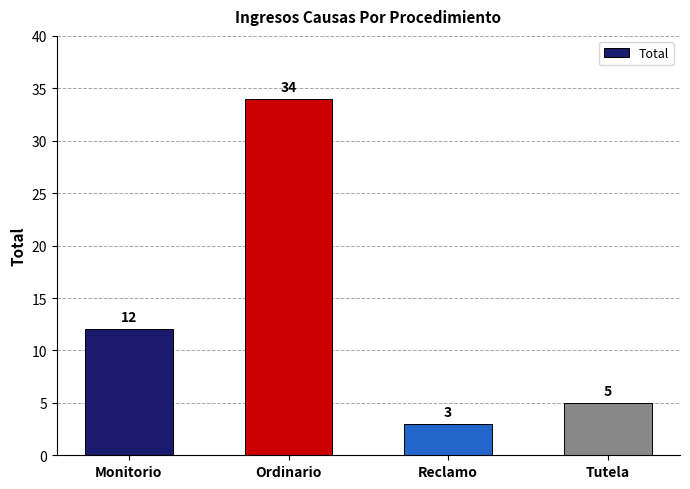

How many data points does each series have?

4